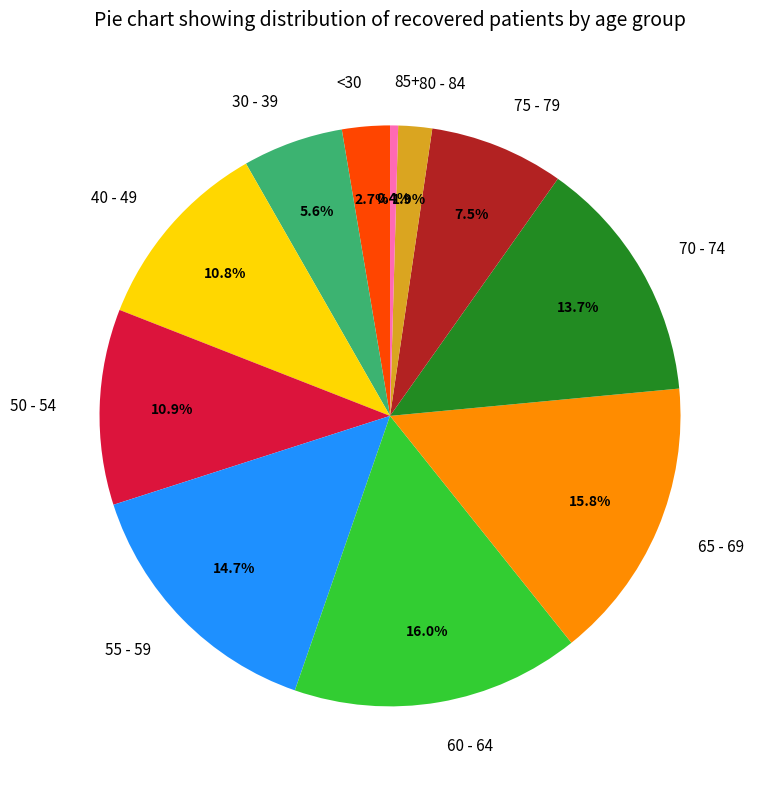

What percentage do 70 - 74 and 30 - 39 together represent?

19.3%